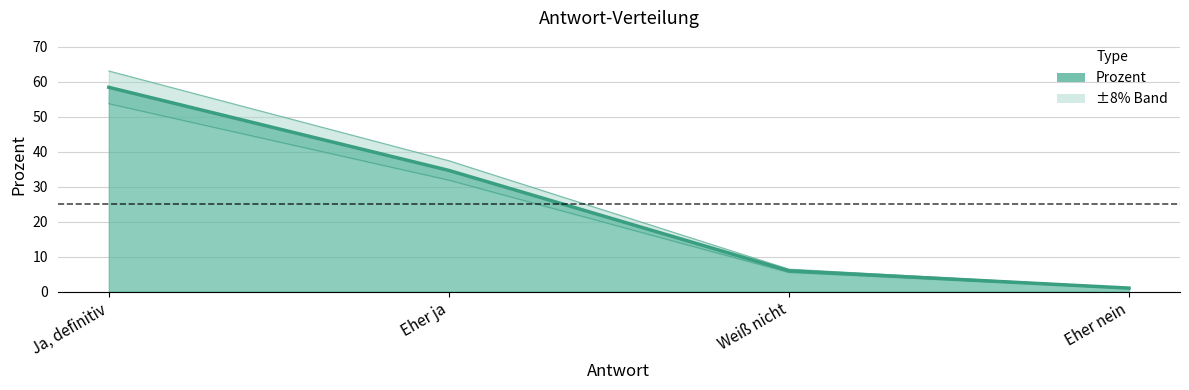

Rank the categories by value from lowest to highest.

Eher nein, Weiß nicht, Eher ja, Ja, definitiv